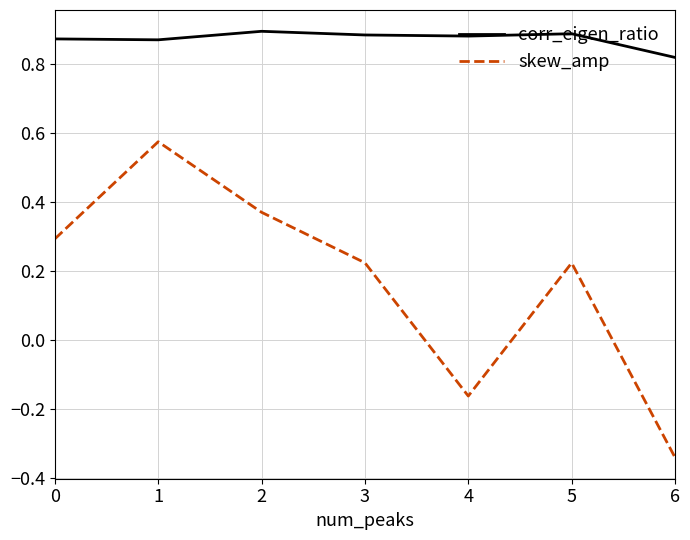

Rank the series by their average value, from highest to lowest.

corr_eigen_ratio, skew_amp